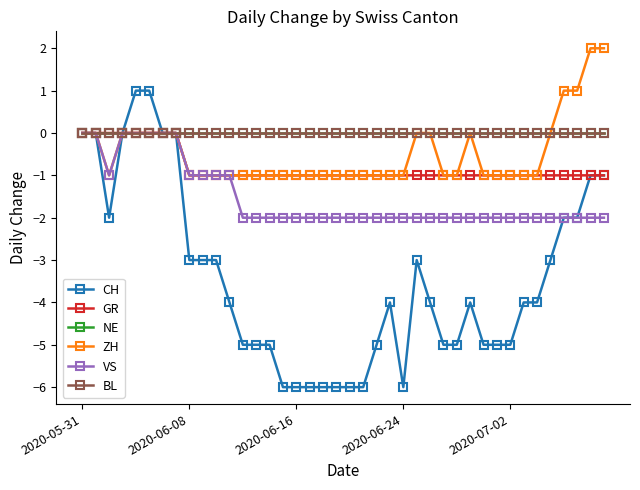

How many distinct data groups are displayed?

6